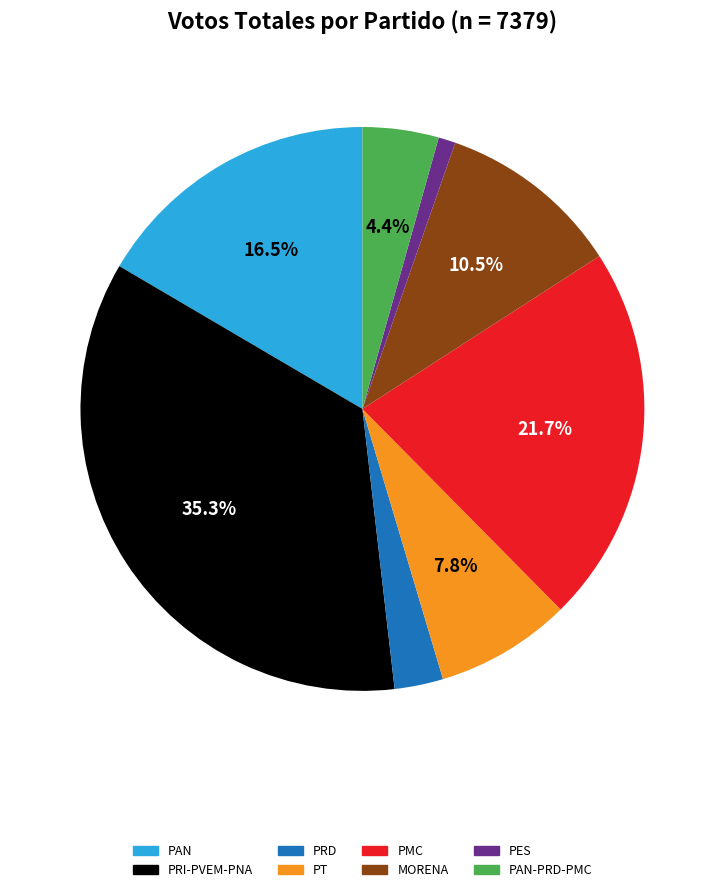

Between PAN and PAN-PRD-PMC, which is larger?

PAN